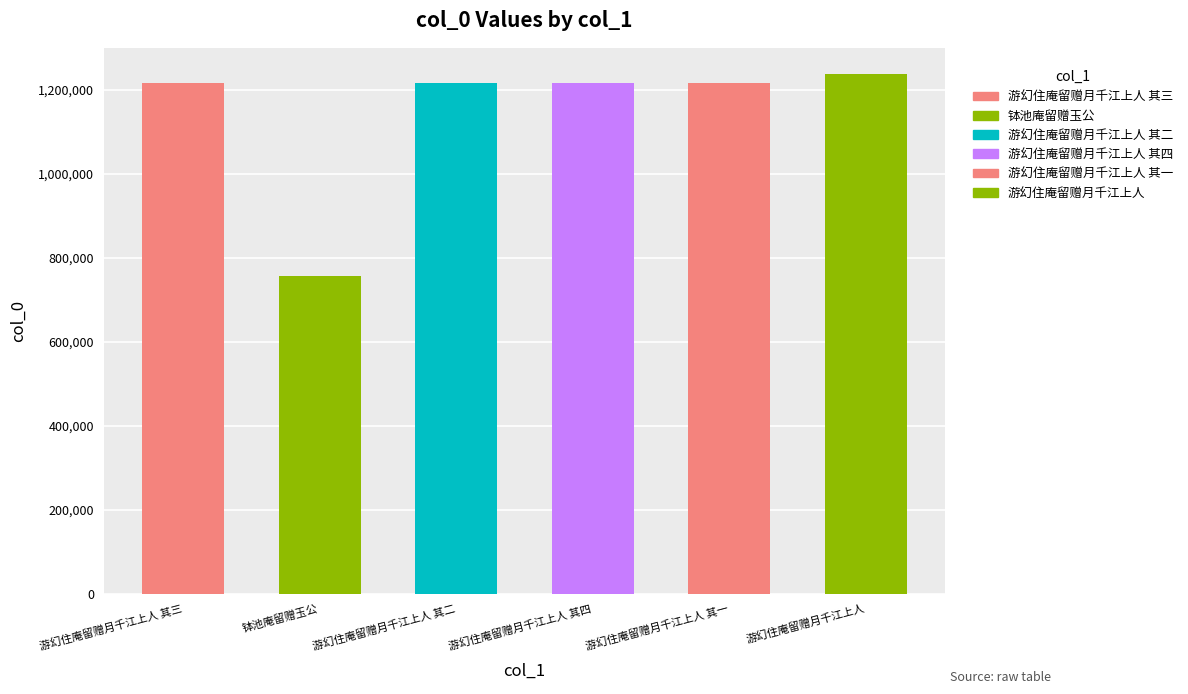

Rank the categories by value from highest to lowest.

游幻住庵留赠月千江上人, 游幻住庵留赠月千江上人 其四, 游幻住庵留赠月千江上人 其三, 游幻住庵留赠月千江上人 其二, 游幻住庵留赠月千江上人 其一, 钵池庵留赠玉公